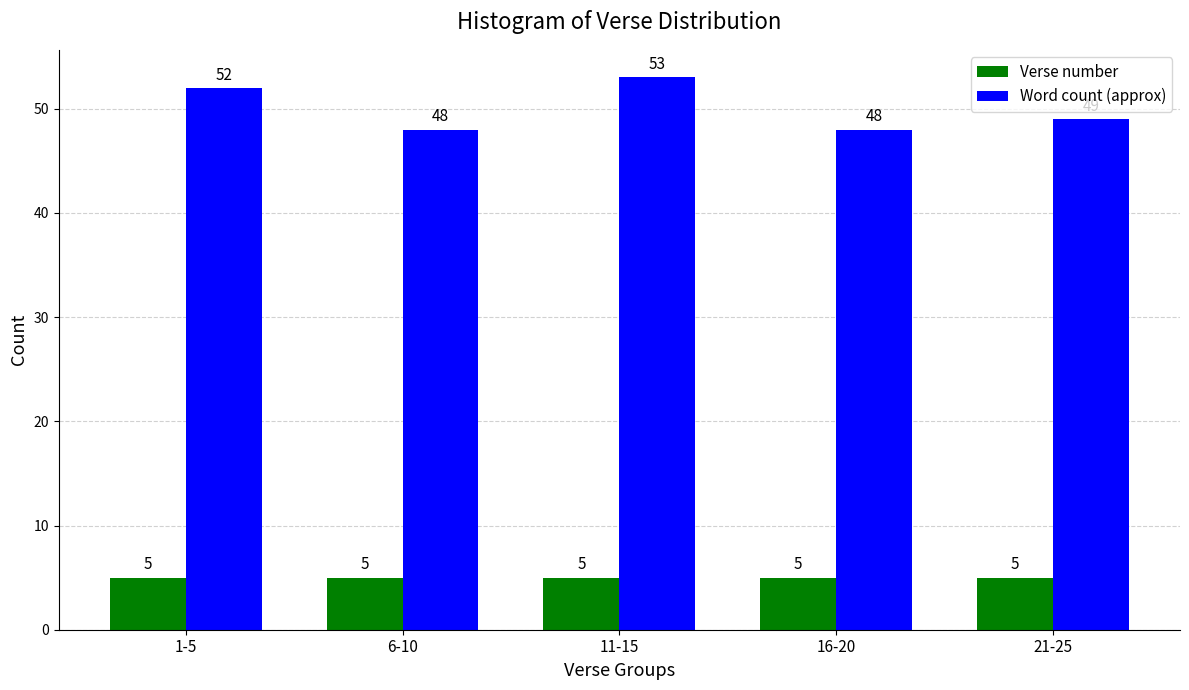

What is the smallest value displayed?

5